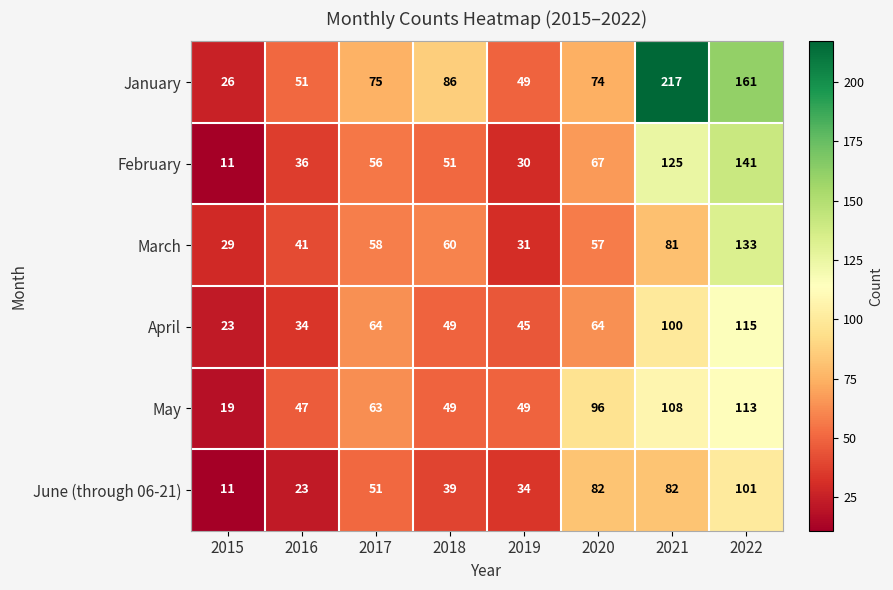

What is the average value of the January series?

92